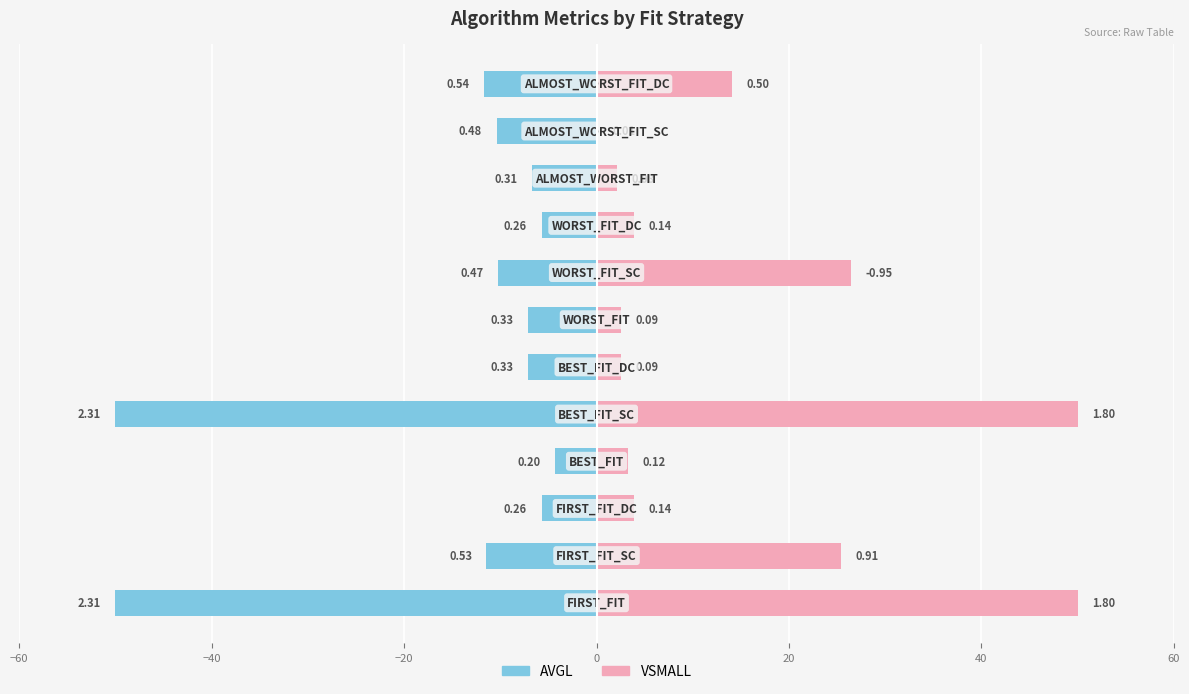

Read the VSMALL value at 10.

0.2